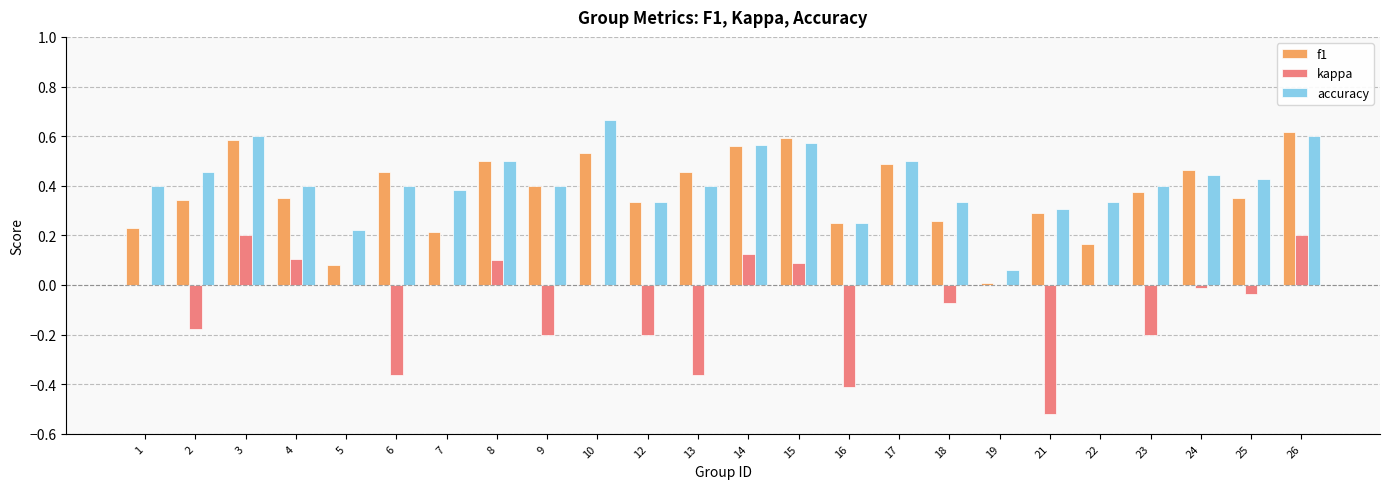

Are the bars grouped side by side (vs. stacked)?

Yes